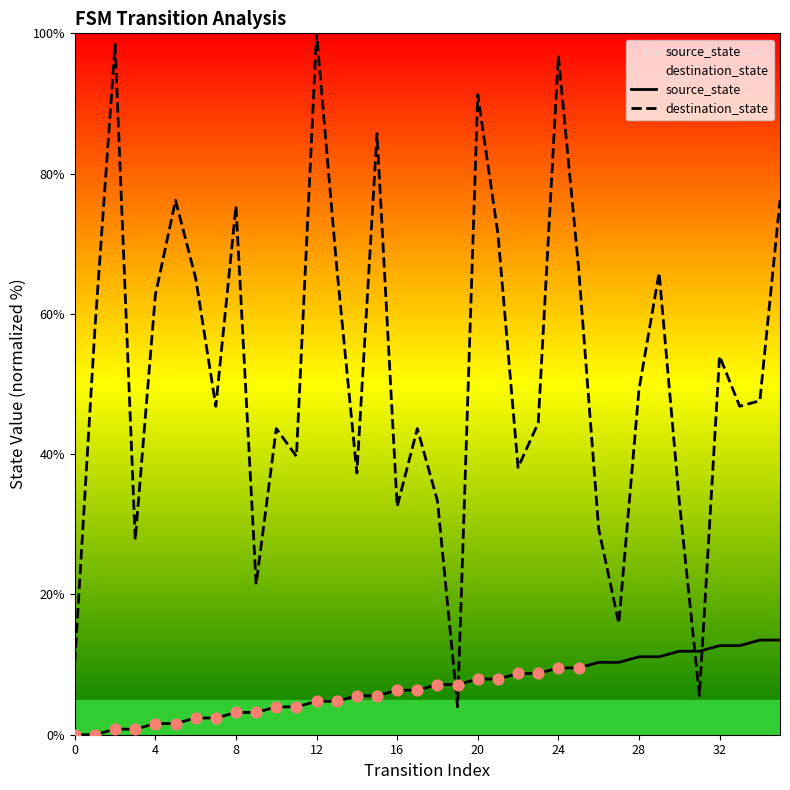

Which series has the largest total across all categories?

destination_state